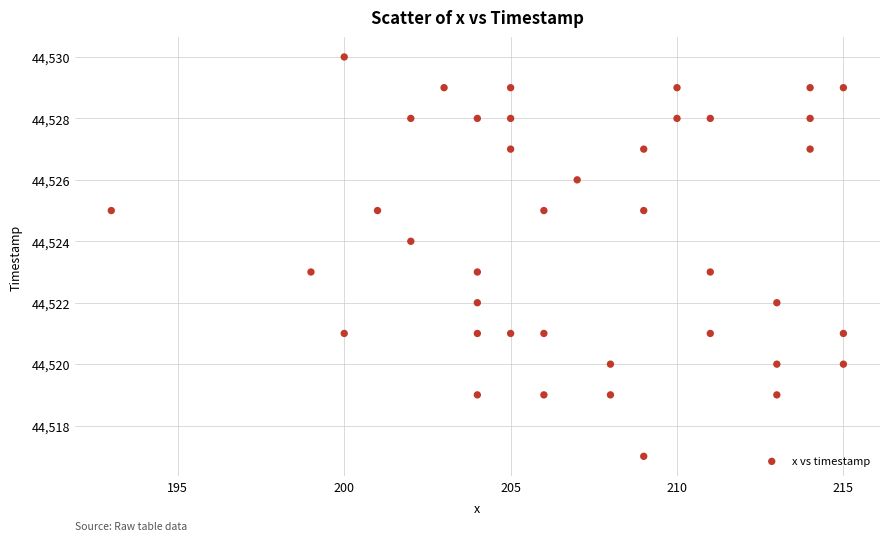

What is the range of X values (max minus min)?

22